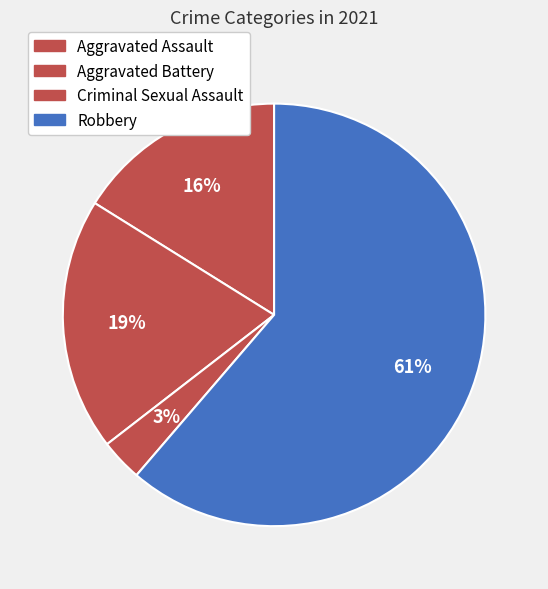

Count the number of slices in the pie.

4